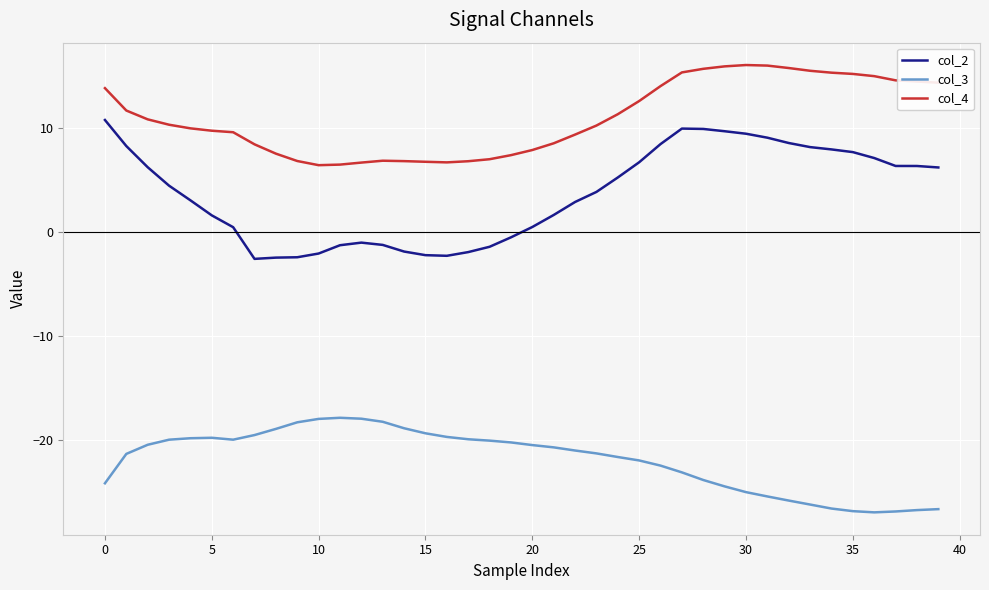

What are all the series names shown in the legend?

col_2, col_3, col_4